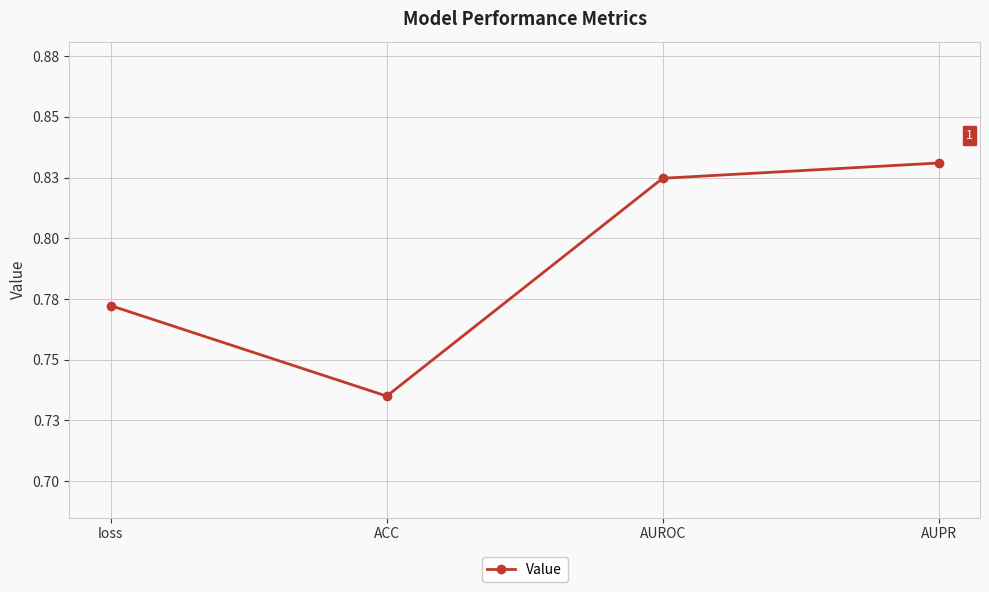

Which category has the lowest value across all series?

ACC